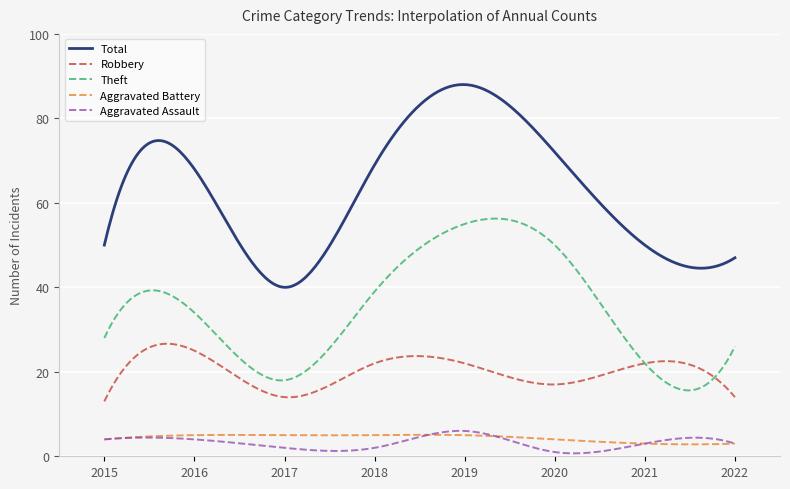

What is the maximum value shown in the chart?

88.0